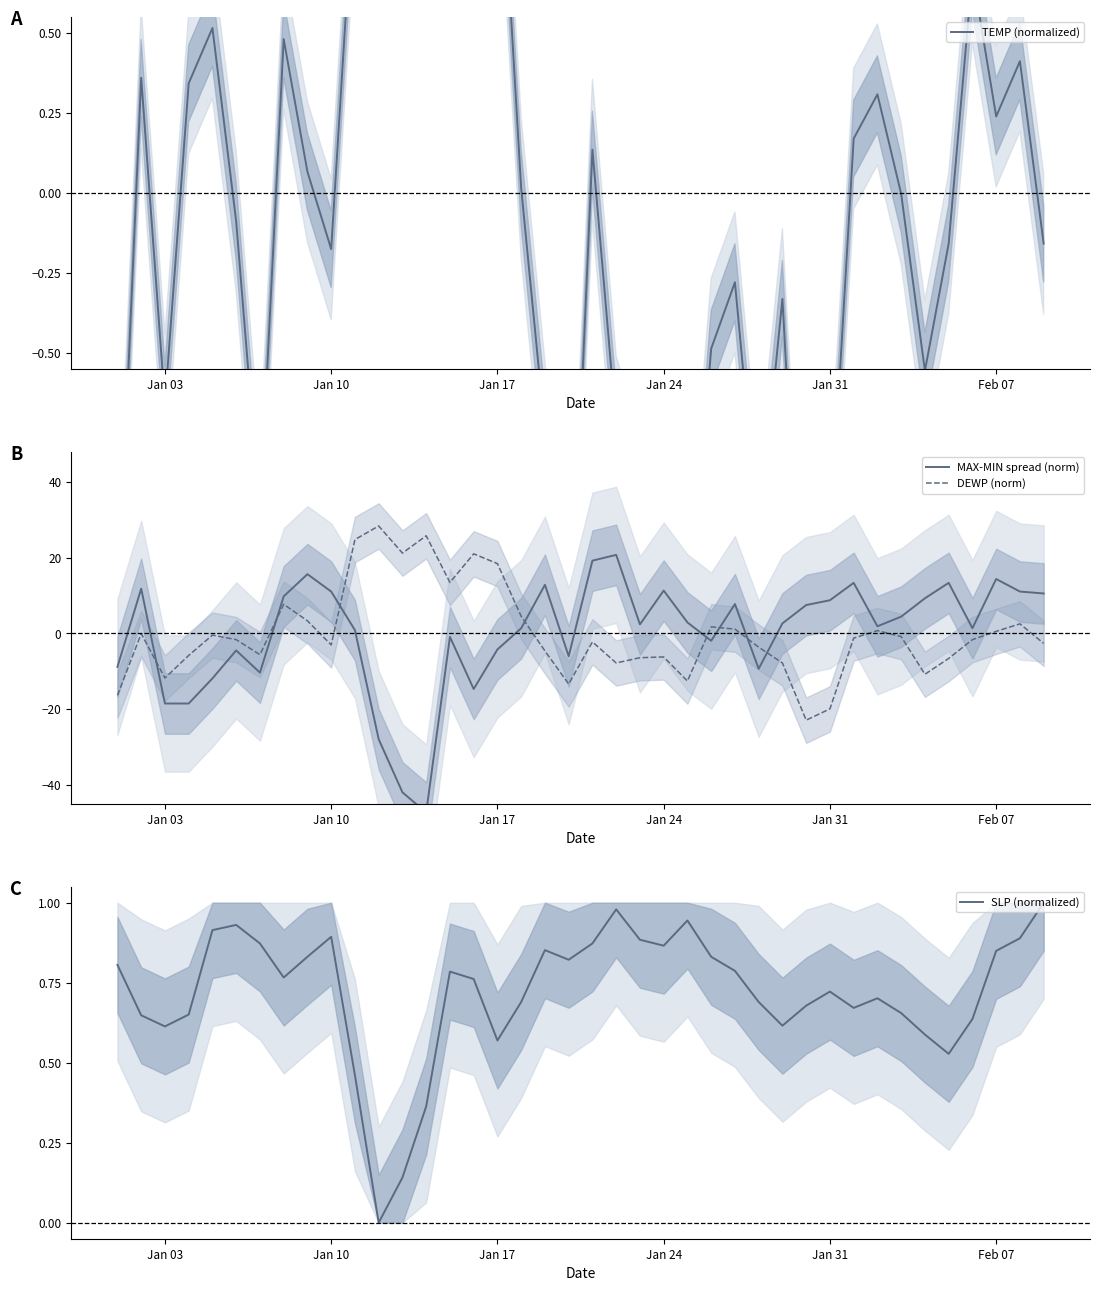

Reading left to right, transcribe all the data shown in this chart.

TEMP (normalized): -1.3	0.4	-0.7	0.3	0.5	-0.1	-1.0	0.5	0.1	-0.2	1.0	2.4	2.4	2.3	1.3	1.1	1.3	0.0	-0.7	-1.6	0.1	-0.7	-1.0	-0.9	-1.4	-0.5	-0.3	-1.1	-0.3	-1.7	-1.1	0.2	0.3	-0.0	-0.6	-0.2	0.7	0.2	0.4	-0.2
MAX-MIN spread (norm): -8.8	11.8	-18.5	-18.5	-11.9	-4.5	-10.3	9.8	15.7	11.1	0.9	-27.9	-42.0	-47.3	-0.9	-14.7	-4.2	1.4	12.9	-6.0	19.2	20.8	2.4	11.3	2.9	-1.9	7.8	-9.3	2.7	7.5	8.8	13.4	1.9	4.4	9.3	13.4	1.4	14.4	11.1	10.6
DEWP (norm): -16.3	-0.0	-11.8	-5.8	-0.4	-1.6	-5.6	7.7	3.3	-3.0	24.8	28.4	21.2	25.8	13.5	21.0	18.5	4.5	-4.6	-13.4	-2.2	-7.8	-6.4	-6.2	-12.6	1.8	1.2	-3.6	-7.8	-22.9	-19.9	-1.2	0.8	-0.8	-10.8	-6.6	-1.6	0.6	2.6	-2.6
SLP (normalized): 0.8	0.6	0.6	0.7	0.9	0.9	0.9	0.8	0.8	0.9	0.5	0.0	0.1	0.4	0.8	0.8	0.6	0.7	0.9	0.8	0.9	1.0	0.9	0.9	0.9	0.8	0.8	0.7	0.6	0.7	0.7	0.7	0.7	0.7	0.6	0.5	0.6	0.8	0.9	1.0